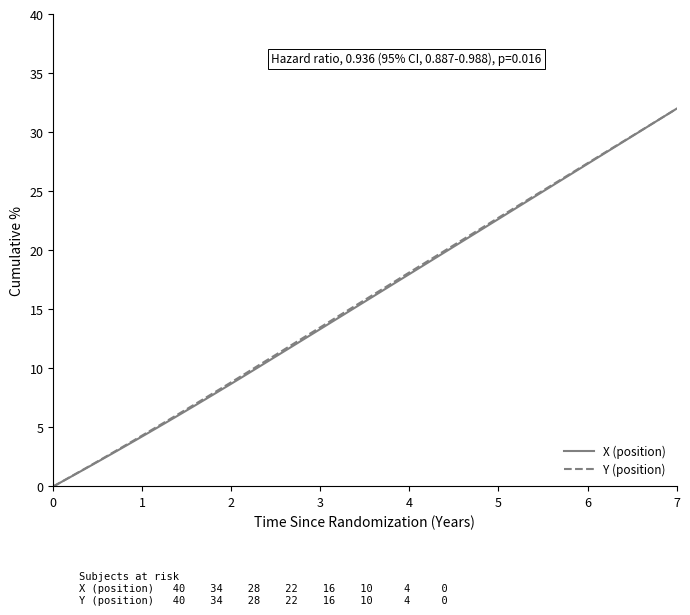

How many values in the X (position) series are below 16?

20